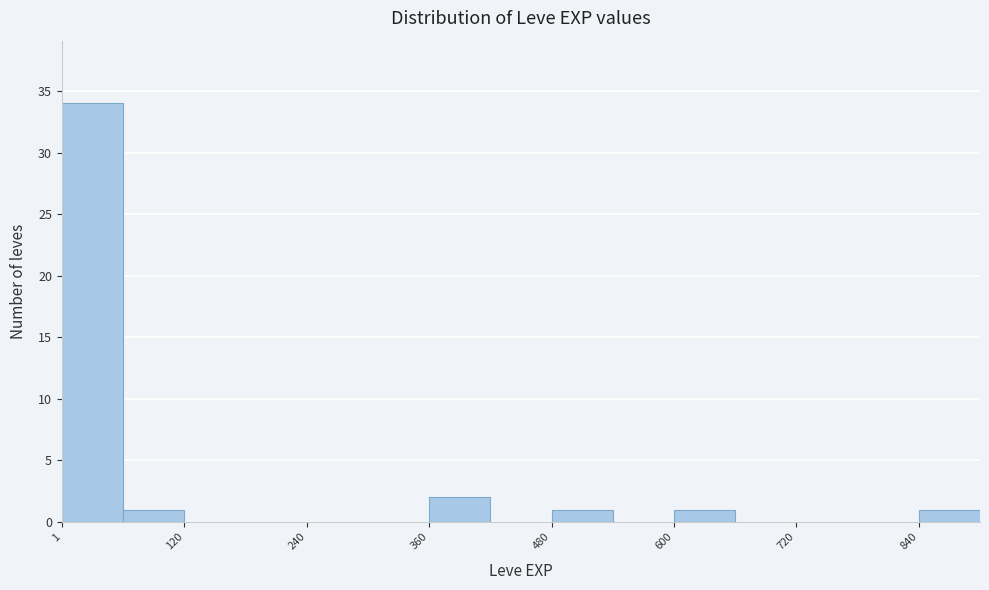

Around what value on the x-axis is the tallest bar? Give the approximate position of its centre, as read against the axis.

40